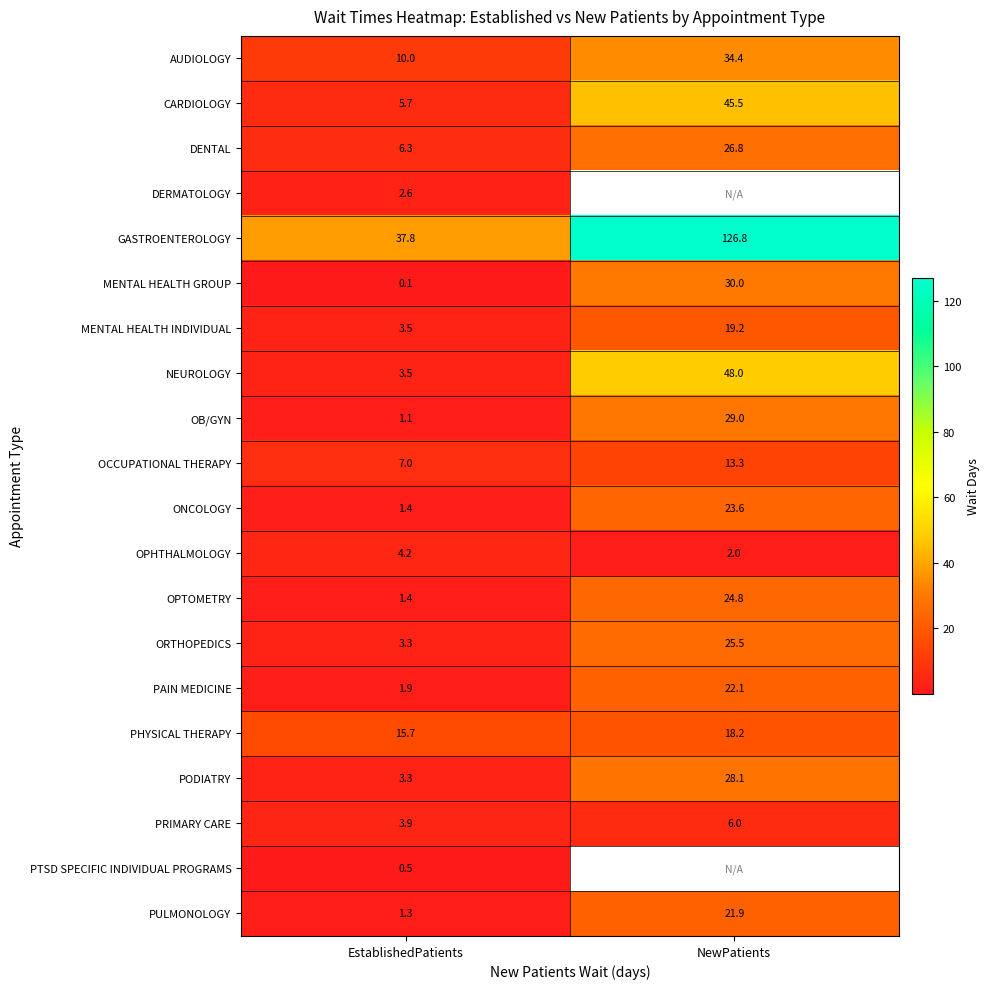

List the labels in order of NEUROLOGY value, largest first.

NewPatients, EstablishedPatients